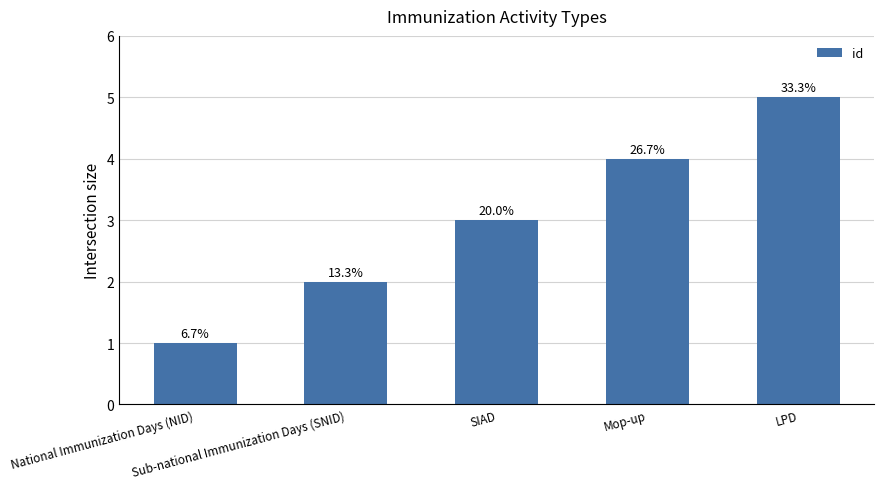

Approximately how many times larger is the value at SIAD compared to National Immunization Days (NID)?

3.0